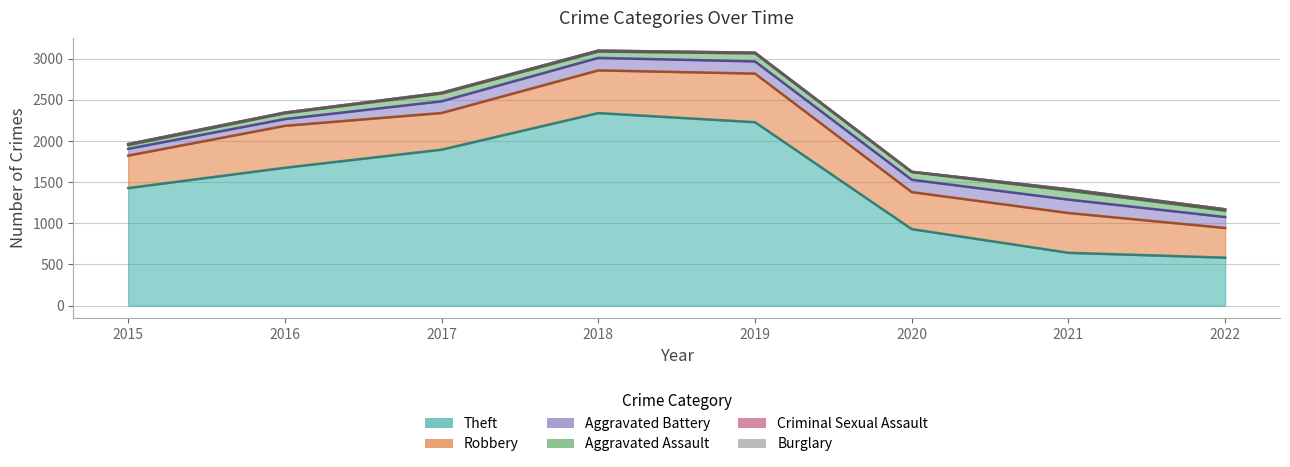

The Criminal Sexual Assault series shows 11 at 2018. True or false?

True